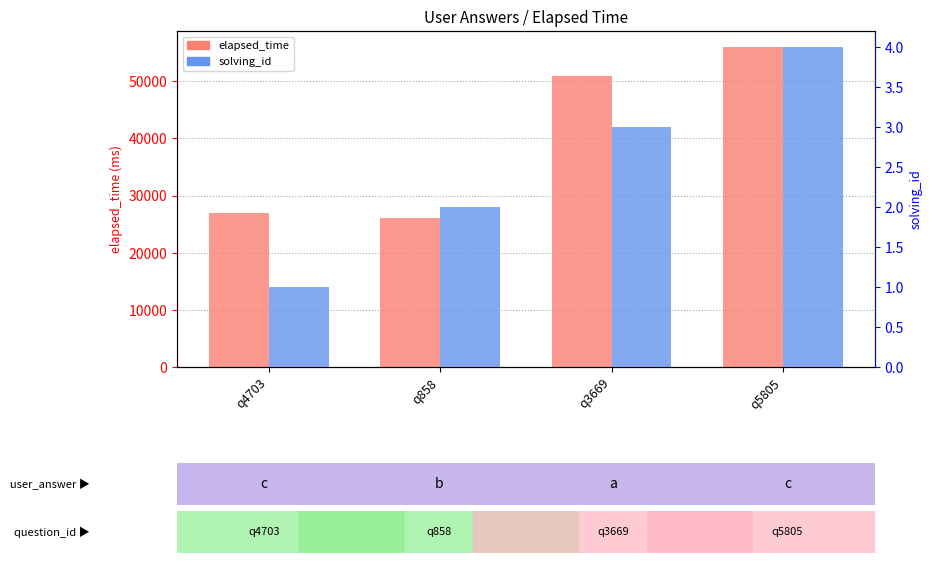

What is the difference between the second highest and second lowest values in the solving_id series?

1